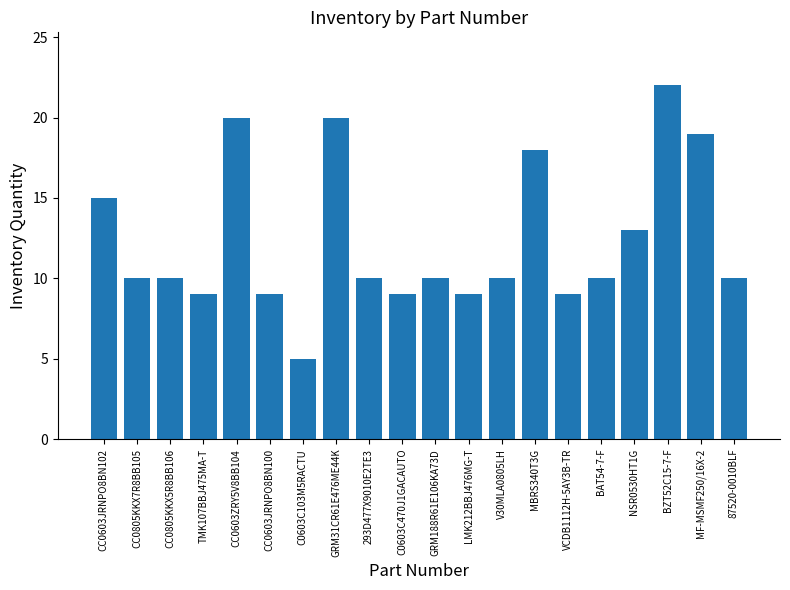

How many bars are there in total?

20